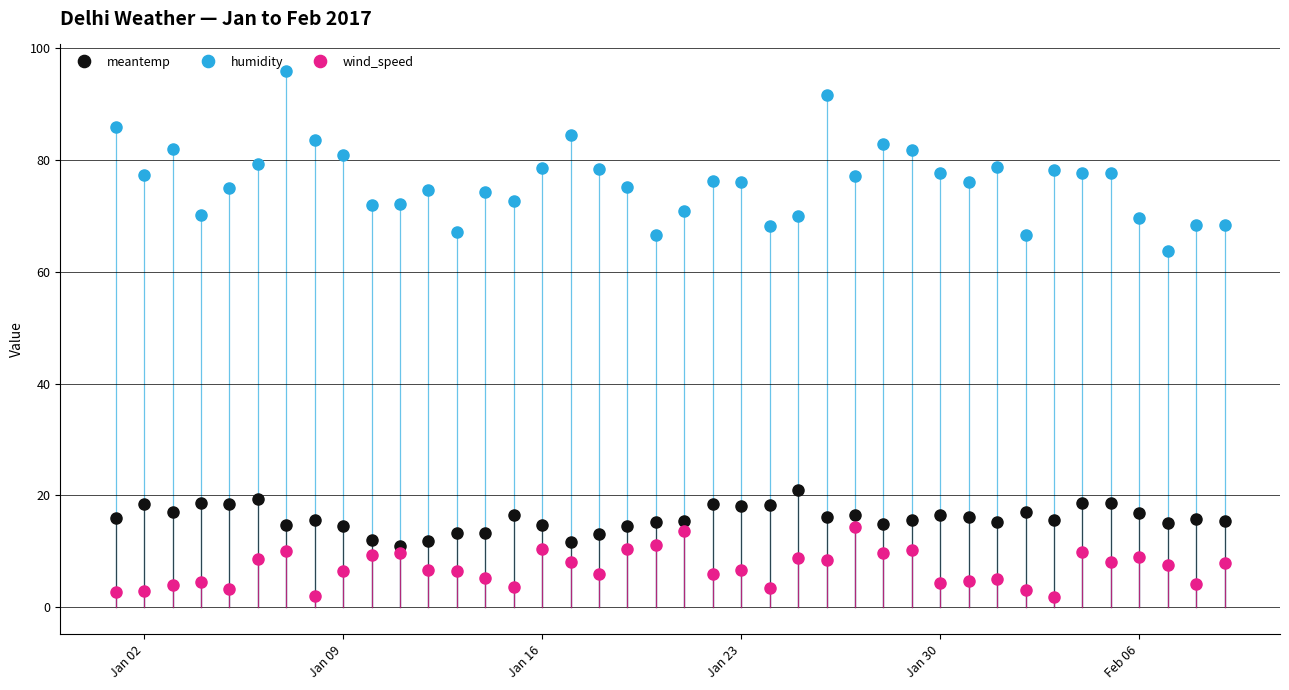

At how many categories does at least one series exceed 8?

40